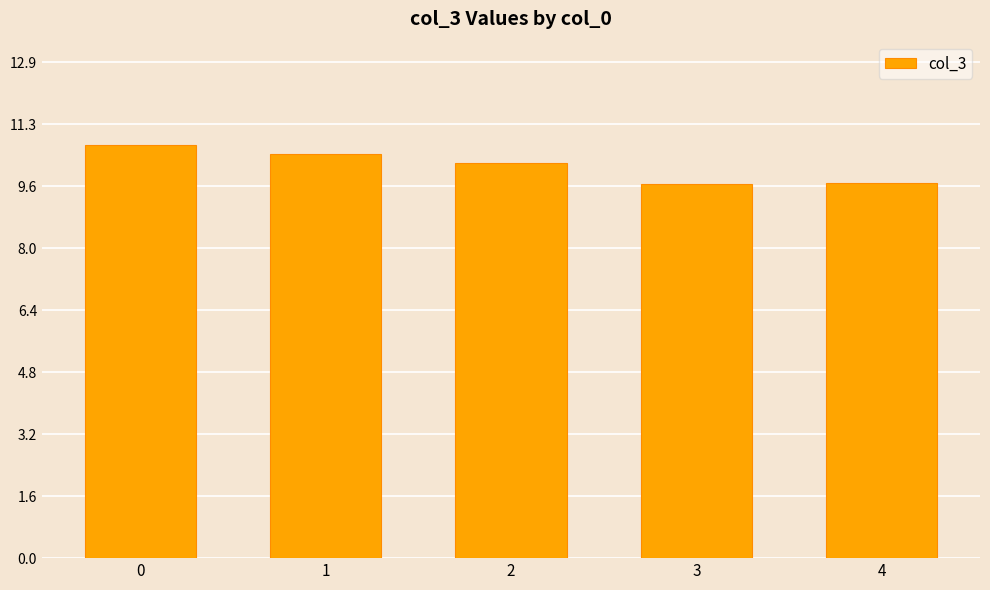

How many values are below 10?

2